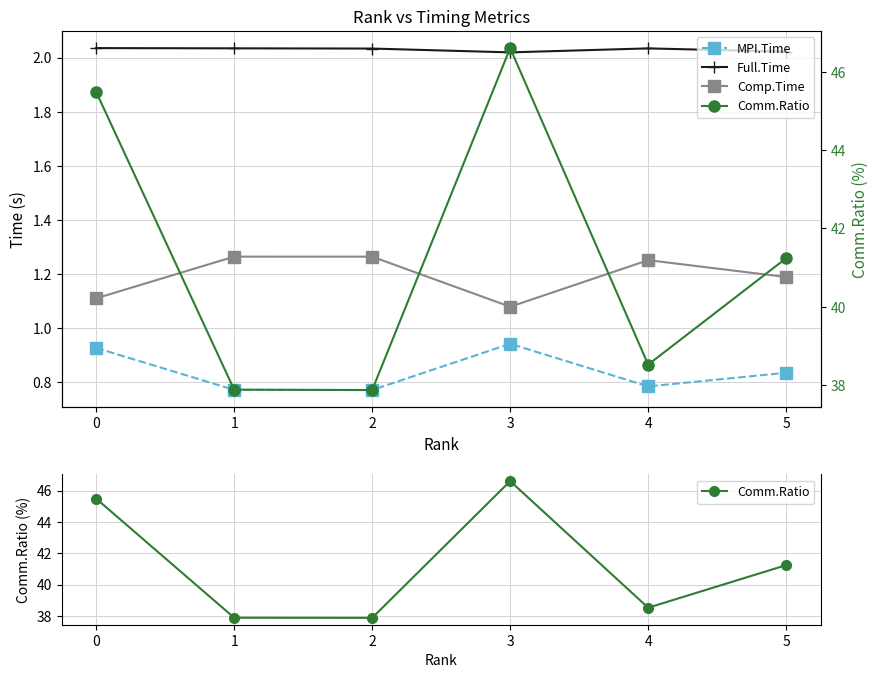

How many interior local valleys does the Comp.Time series have?

1